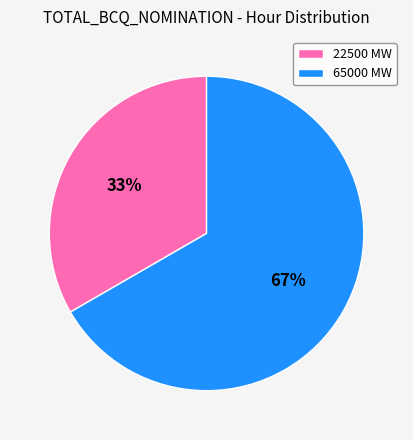

What is the smallest slice in the pie chart?

22500